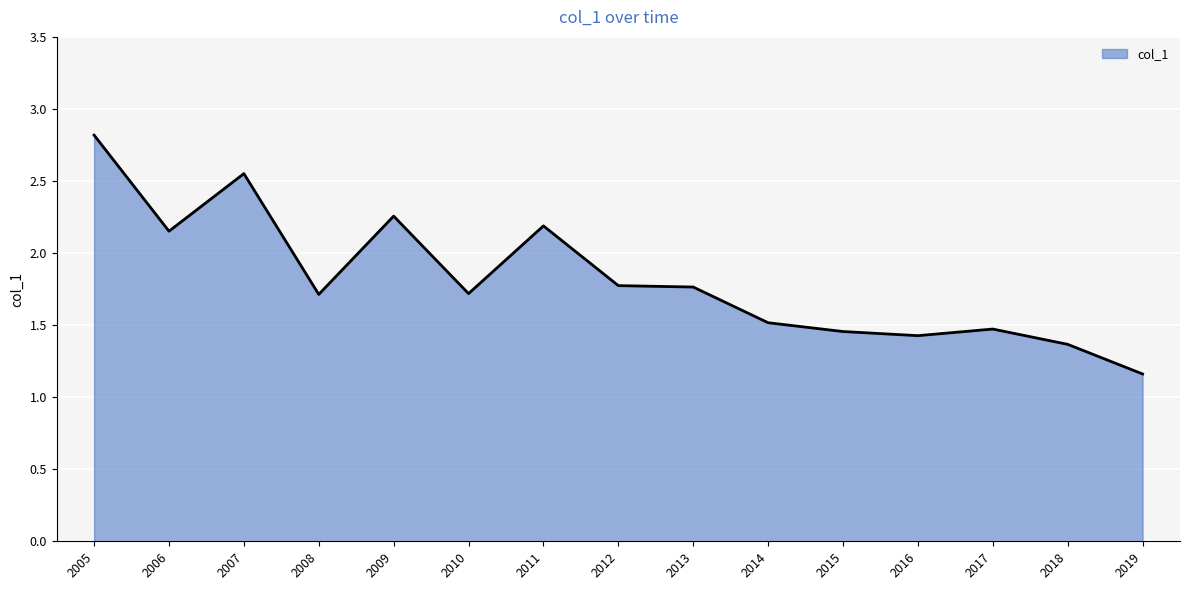

What is the difference between the values at 2008 and 2006?

0.4